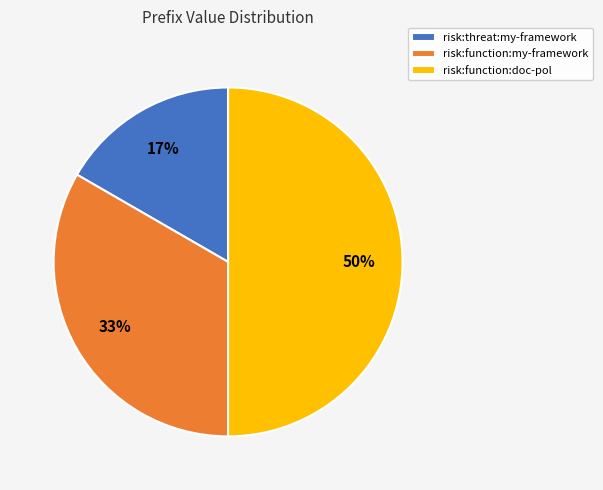

Which slice is the smallest?

risk:threat:my-framework